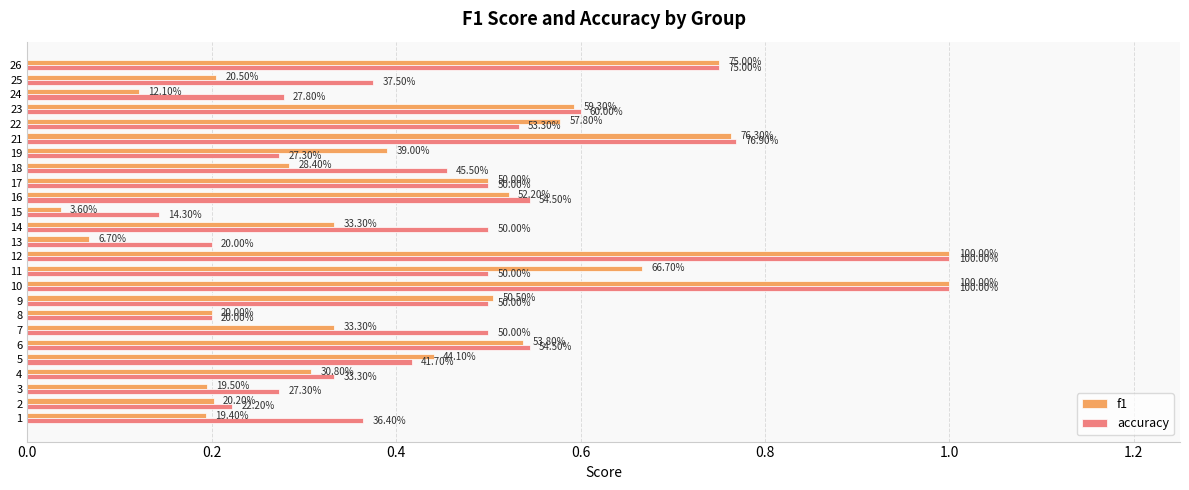

What are all the series names shown in the legend?

f1, accuracy